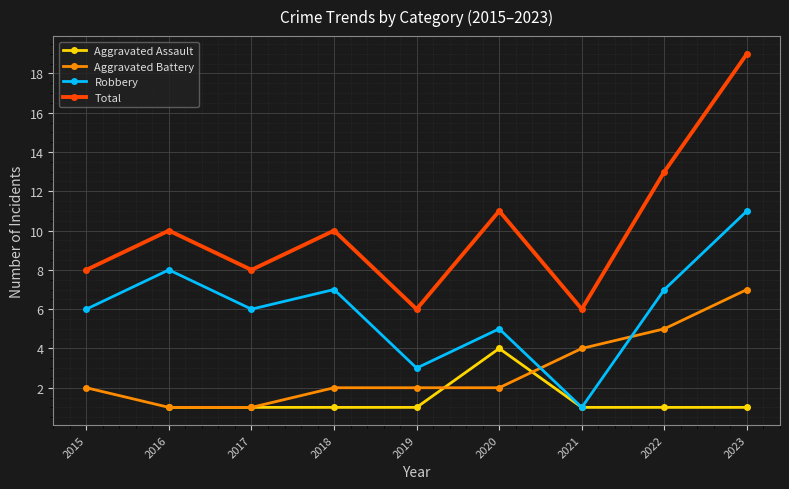

Which series has the largest range (max minus min)?

Total